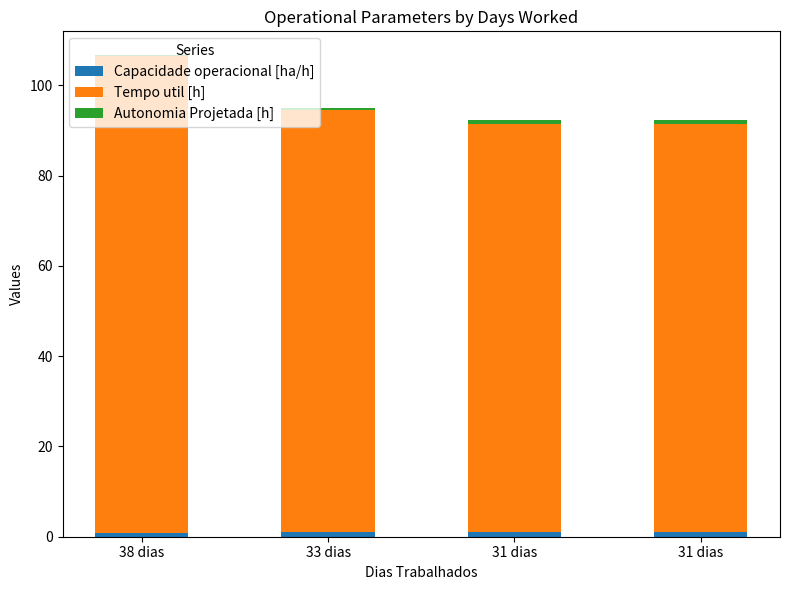

How many data points does each series have?

4